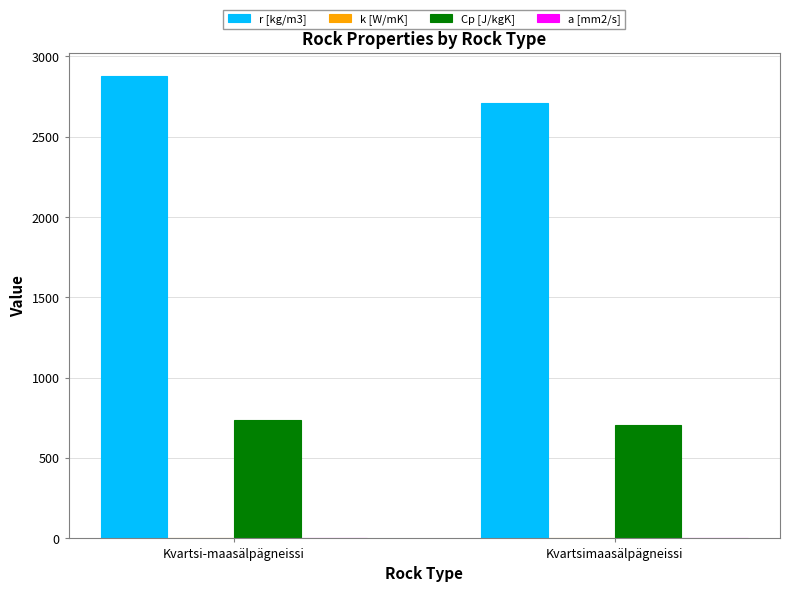

At which category is the sum across all series the highest?

Kvartsi-maasälpägneissi